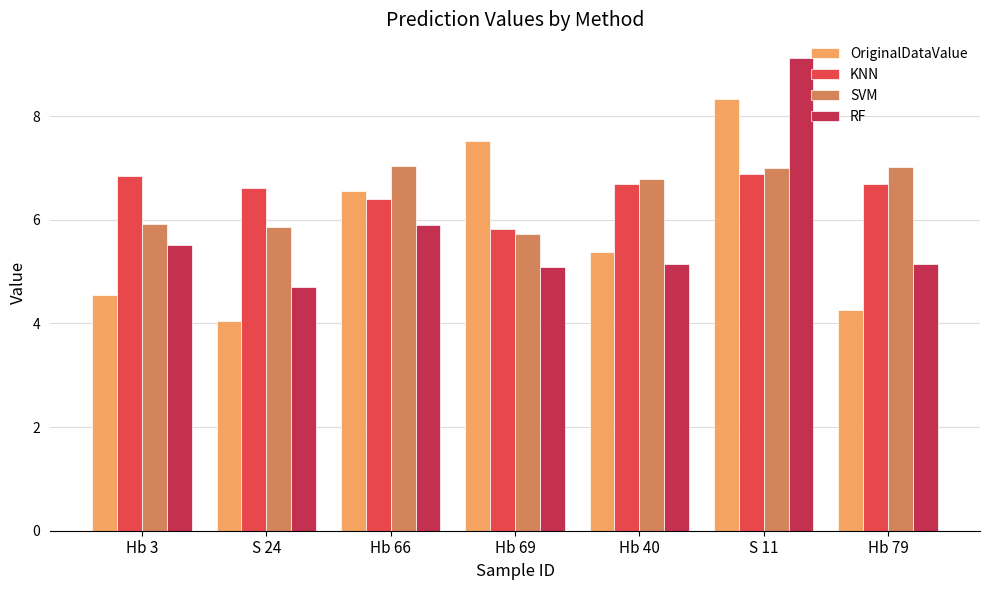

At Hb 40, list the series in order from smallest to largest.

RF, OriginalDataValue, KNN, SVM